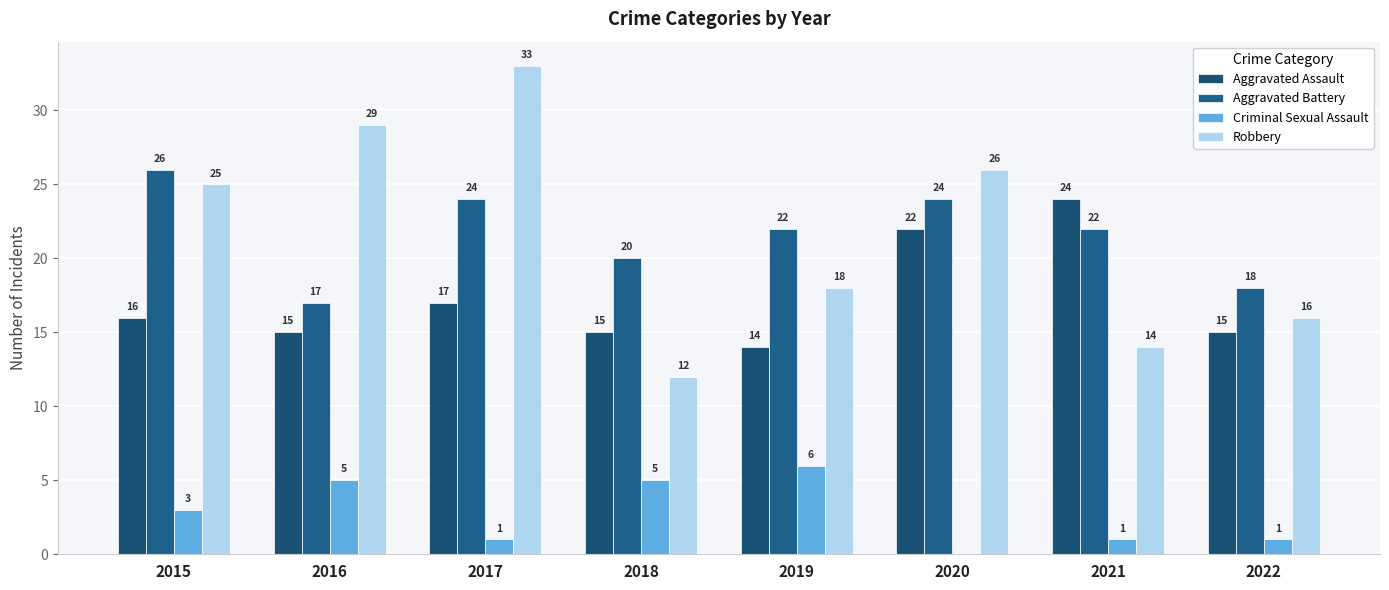

Reading left to right, what are all the values shown in this chart?

Aggravated Assault: 16	15	17	15	14	22	24	15
Aggravated Battery: 26	17	24	20	22	24	22	18
Criminal Sexual Assault: 3	5	1	5	6	0	1	1
Robbery: 25	29	33	12	18	26	14	16